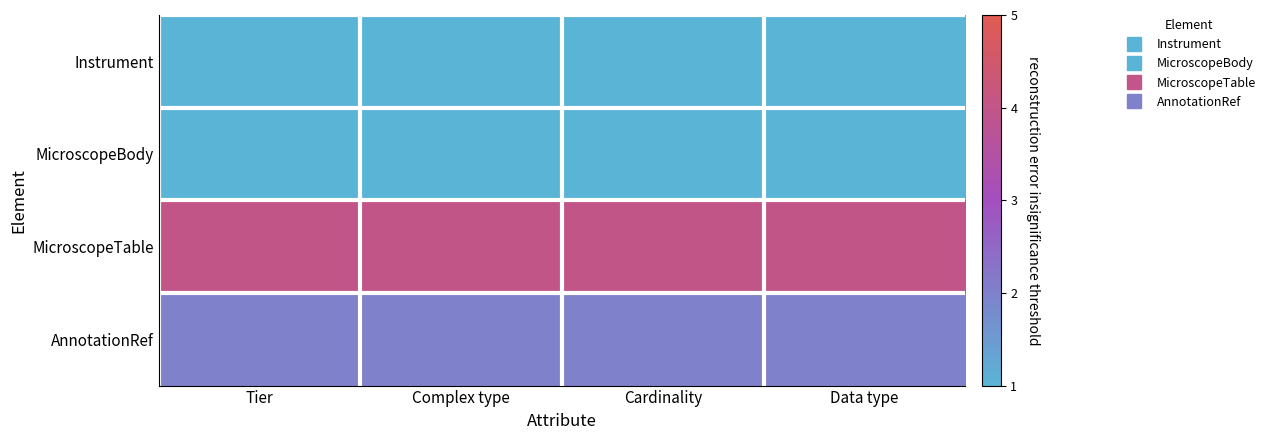

Which series has the largest total across all categories?

MicroscopeTable